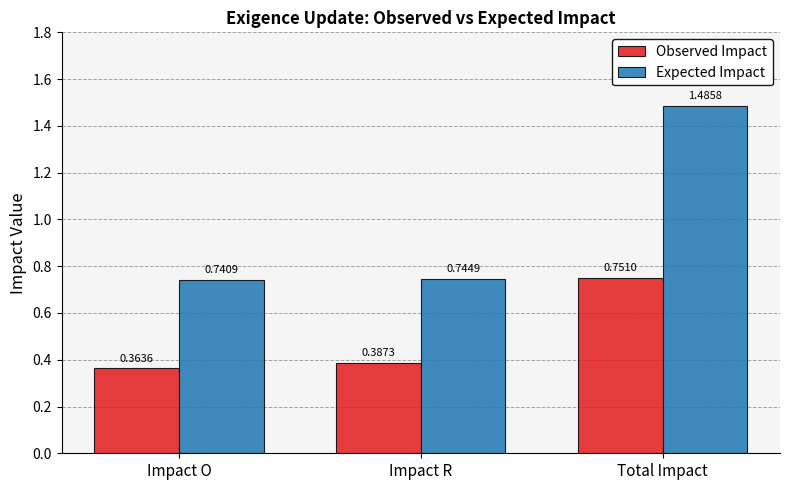

How many series are shown in this chart?

2